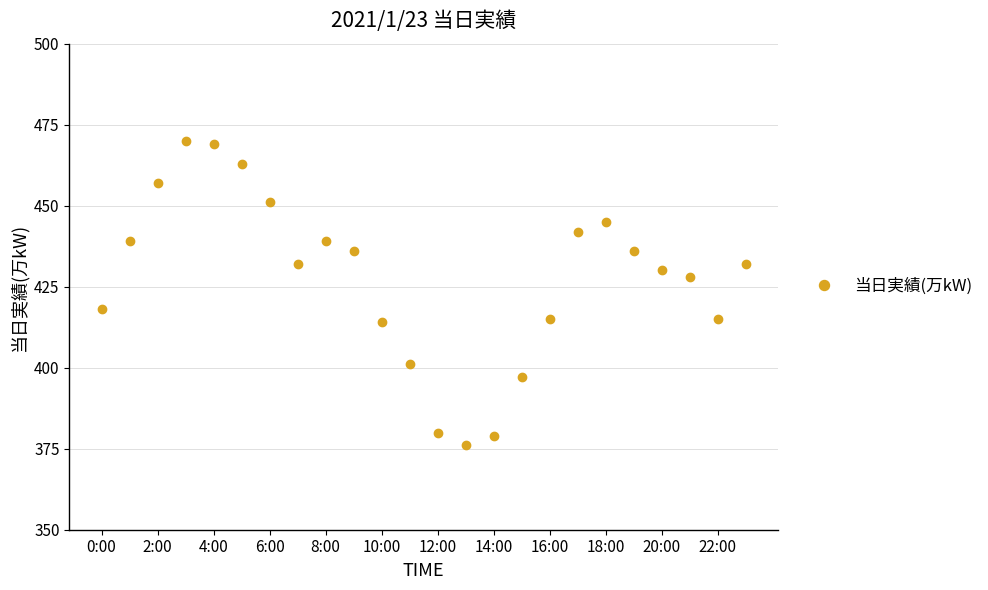

What is the sum of all values?

10264